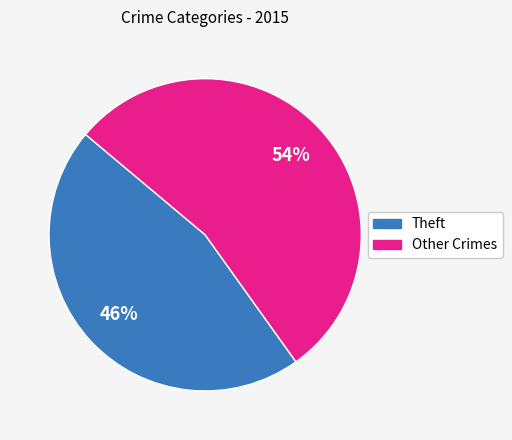

How many slices are in this pie chart?

2